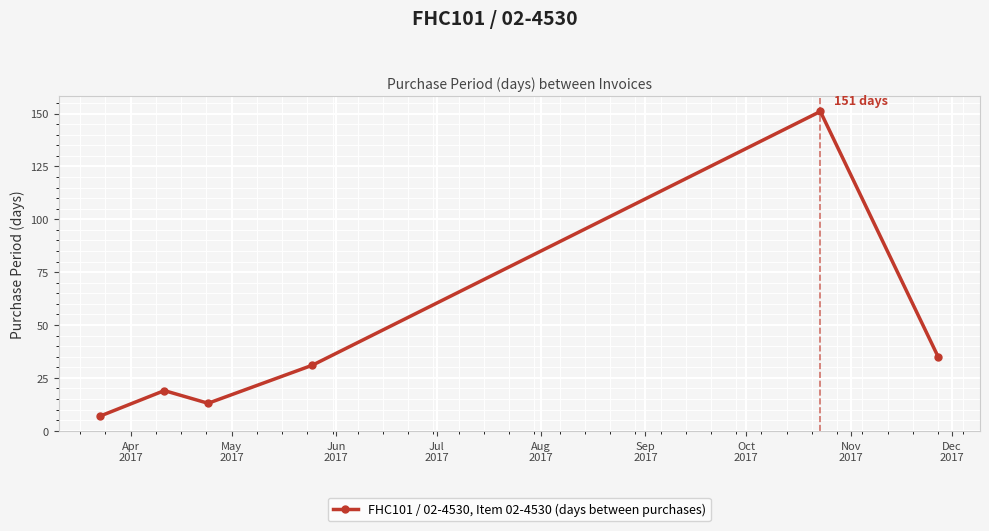

What is the maximum value shown in the chart?

151